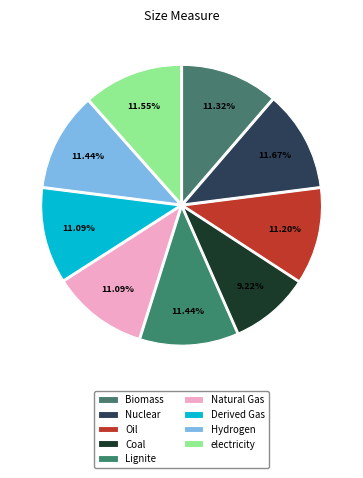

How much of the chart is everything except Coal?

90.8%